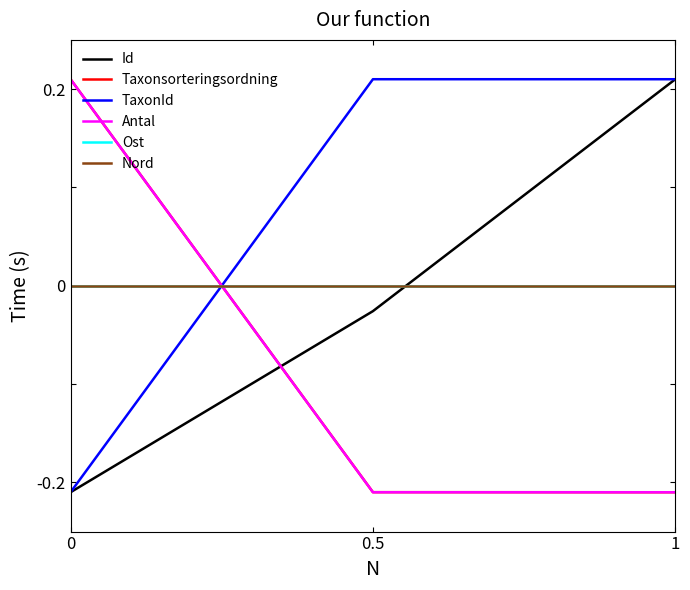

What position from the left is 0?

1